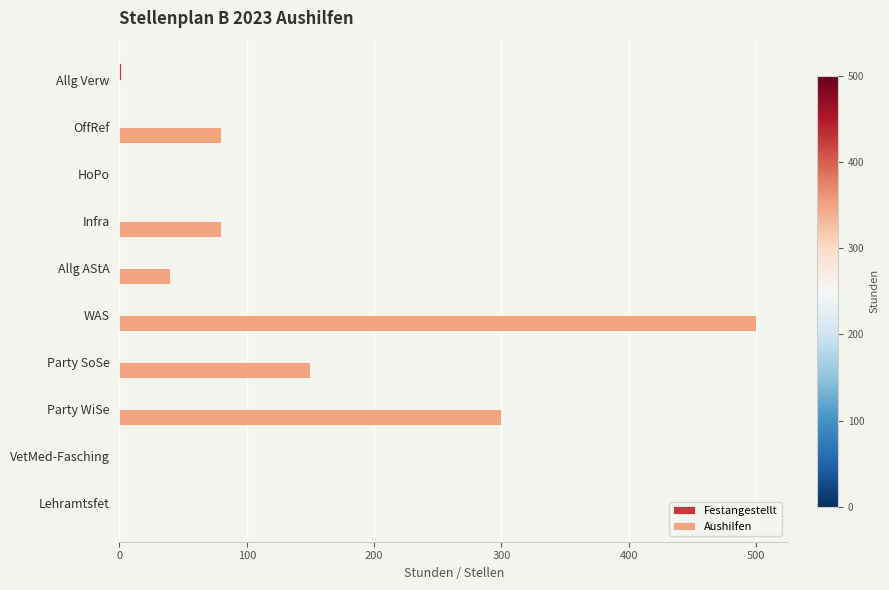

Is it true that Aushilfen equals 333 at WAS?

False